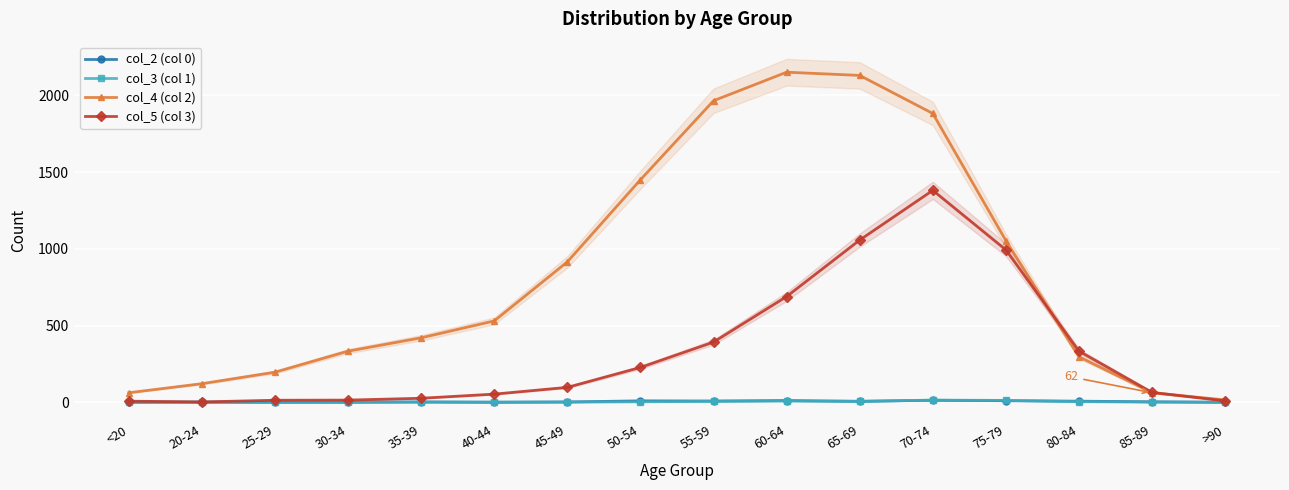

Which series has the largest range (max minus min)?

col_4 (col 2)